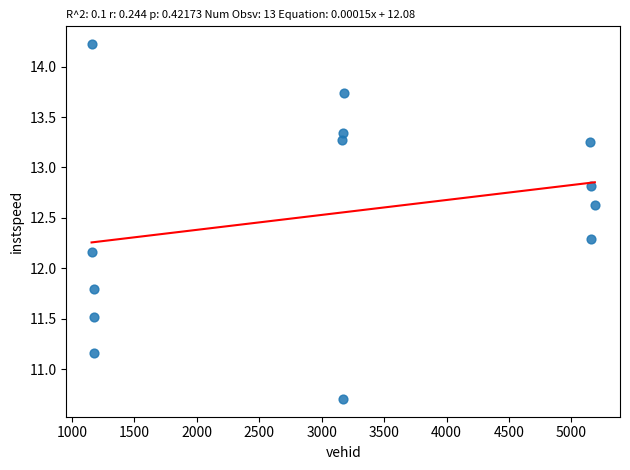

What Y value in the scatter plot is closest to 12?

12.2